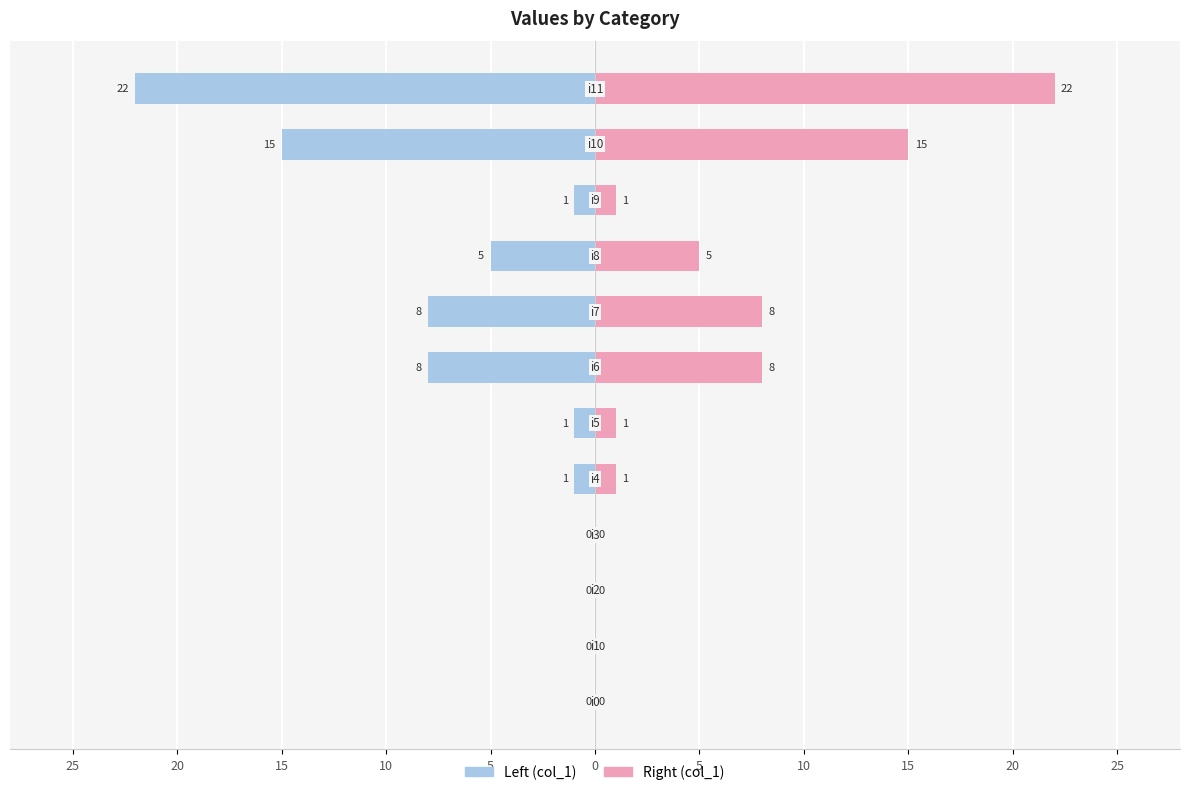

Between 15 and 10, which series saw the biggest shift?

col_1 (left)